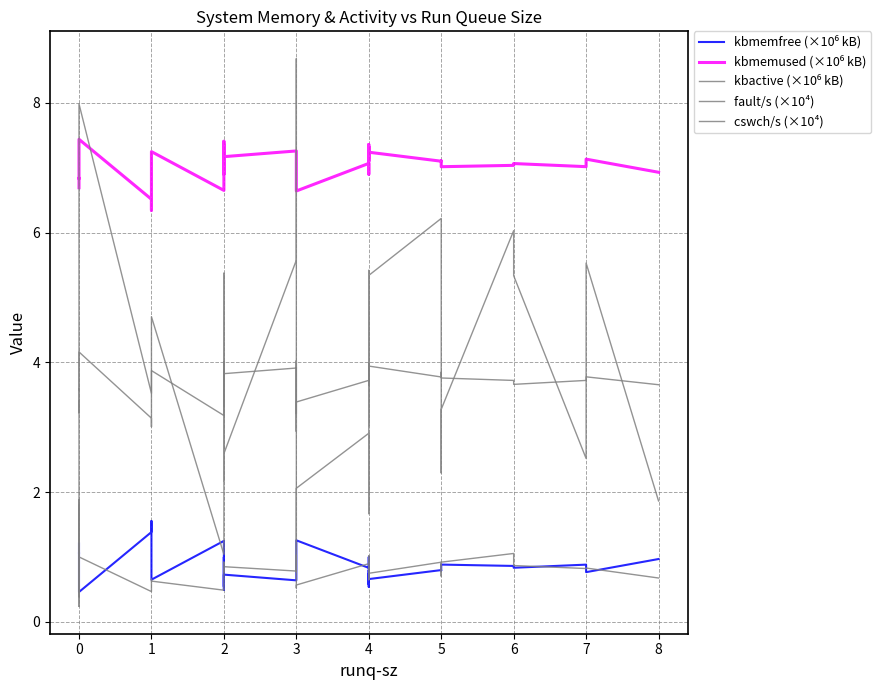

Between 2 and 4, which series saw the biggest shift?

fault/s (×10⁴)